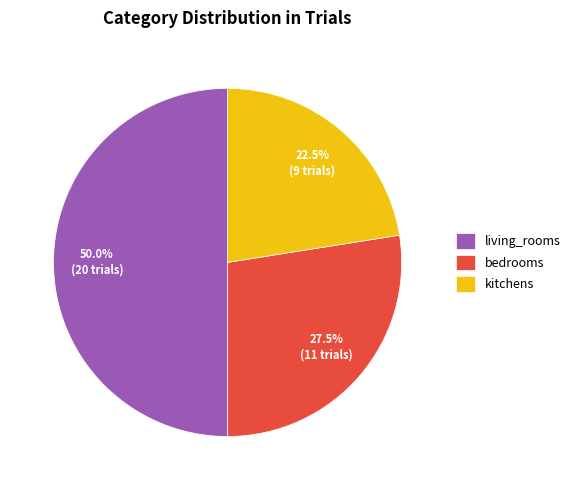

To the nearest percent, what portion does living_rooms represent?

50%